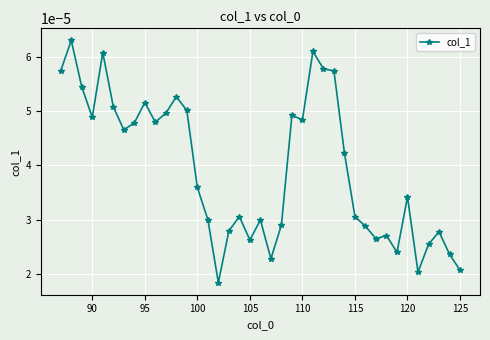

Is this an area chart (filled region under the line)?

No